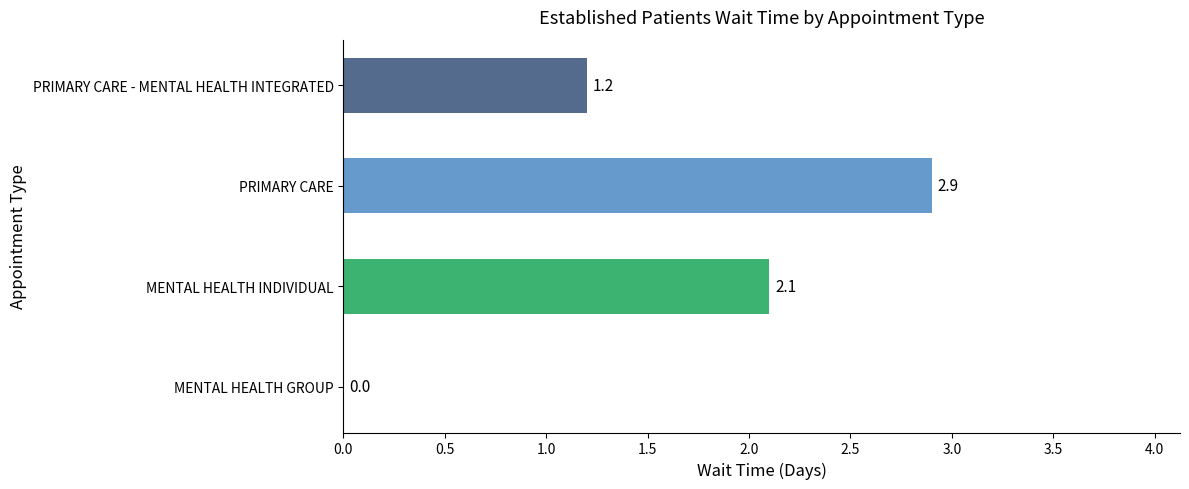

What is the greatest value displayed?

2.9